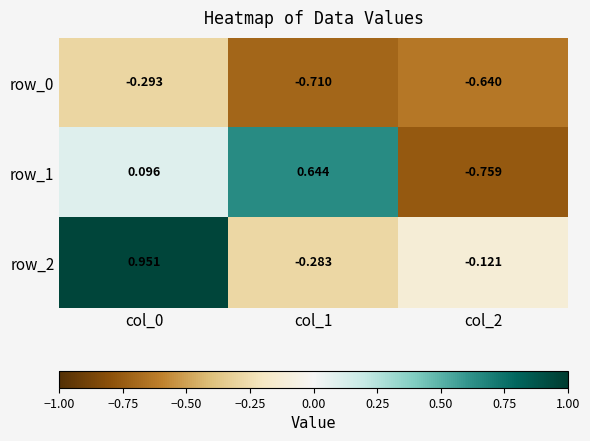

Rank the series by their average value, from highest to lowest.

row_2, row_1, row_0